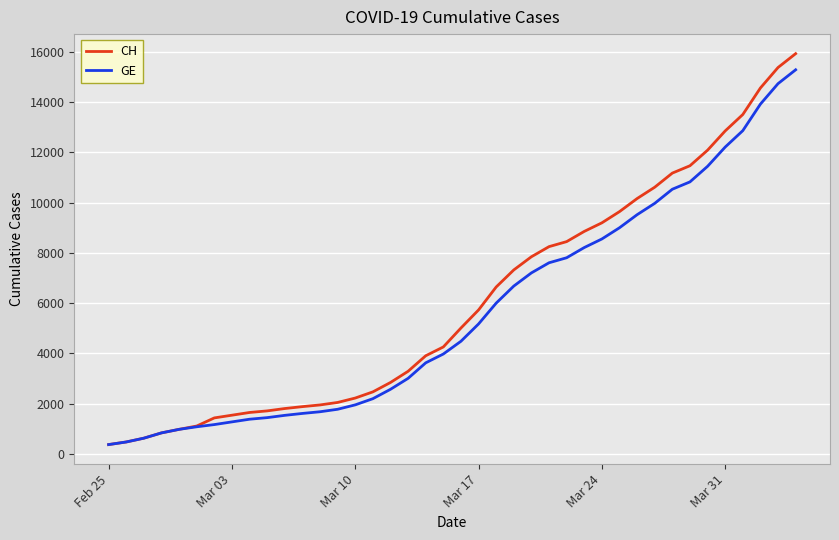

Which series has the largest range (max minus min)?

CH